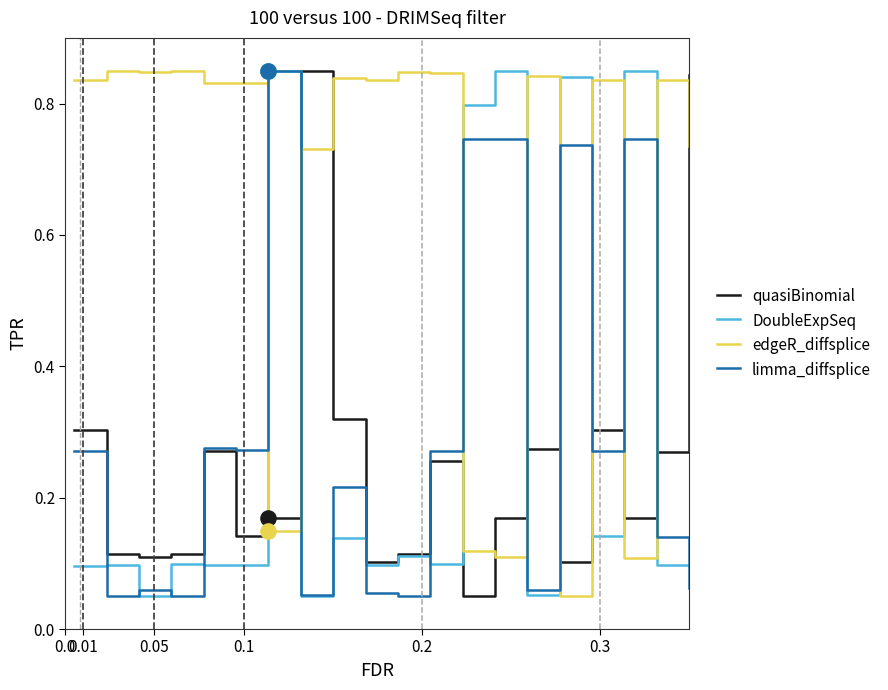

Which series has the largest total across all categories?

edgeR_diffsplice